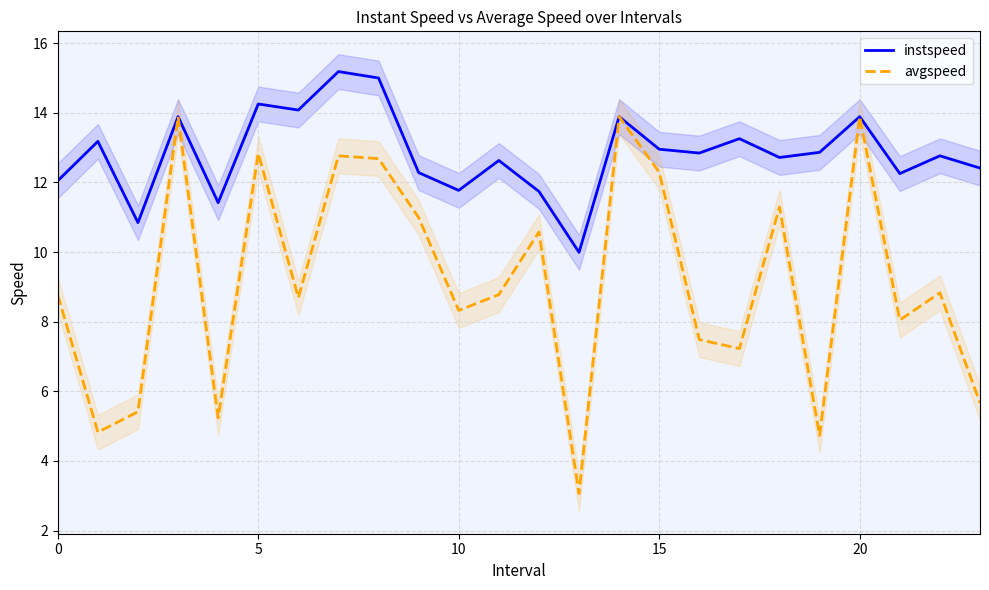

Which series changed the most between 17 and 22?

avgspeed